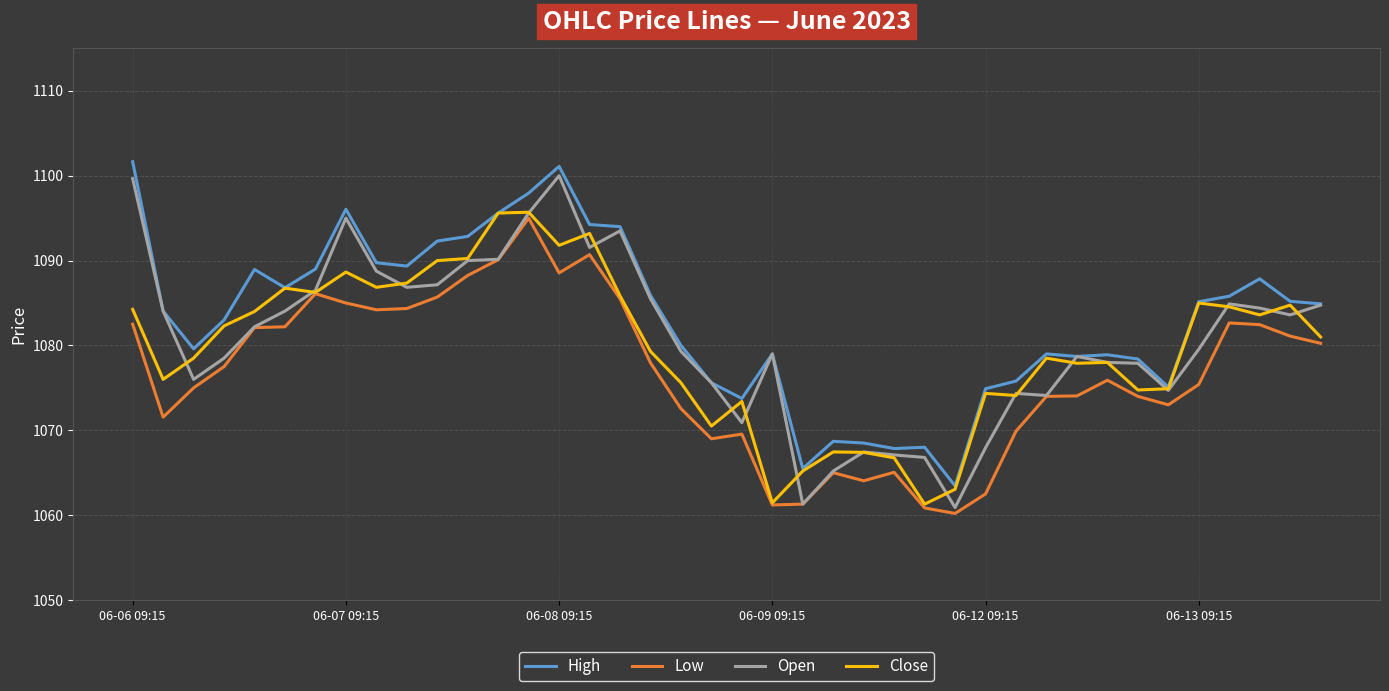

What are all the series names shown in the legend?

High, Low, Open, Close